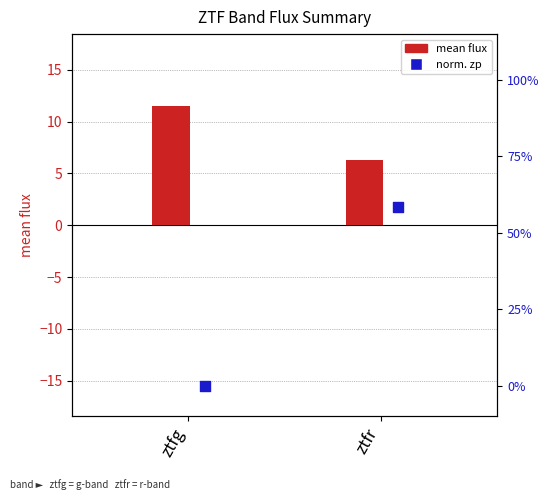

Which series has the largest Y range (max minus min)?

mean flux